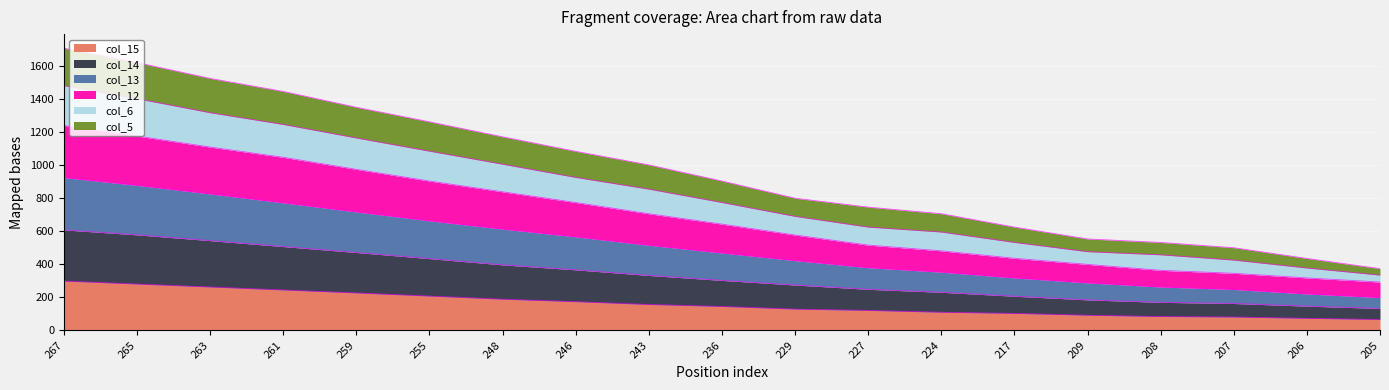

How many lines are shown in the chart?

6